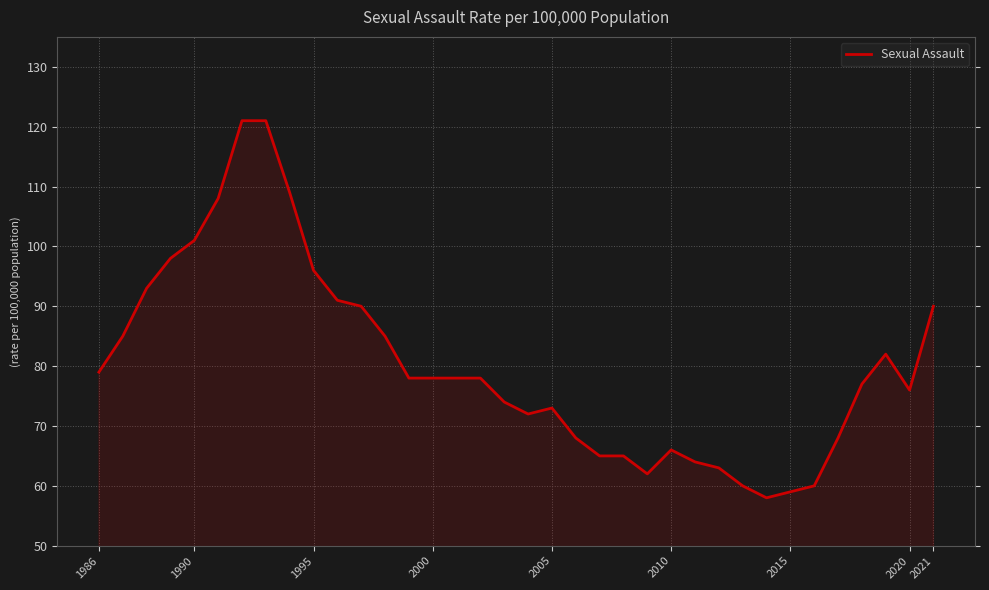

What is the difference between the maximum and minimum values?

63